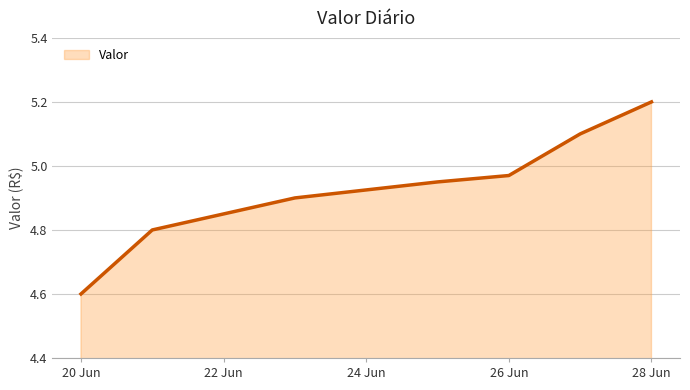

What is the difference between the maximum and minimum values?

0.6